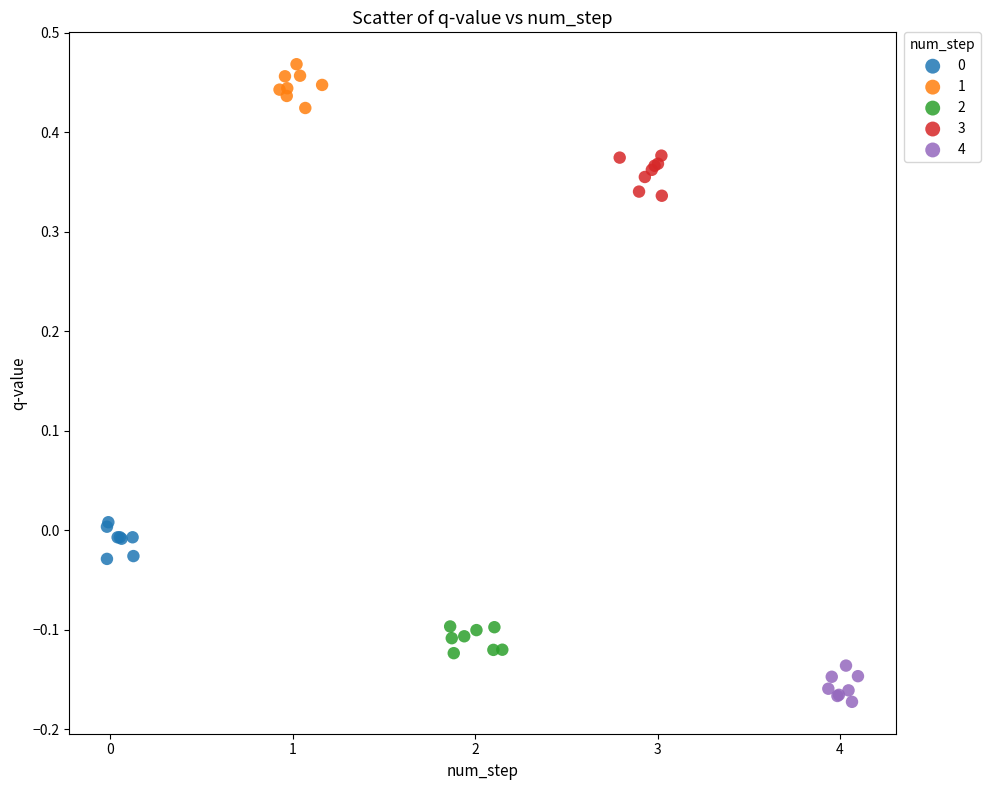

Which series contains the highest Y value?

1